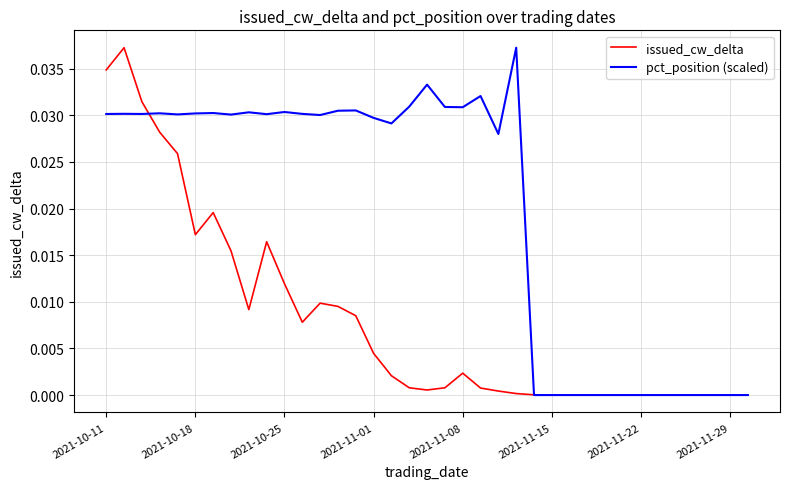

List the series in order of their overall mean, lowest first.

issued_cw_delta, pct_position (scaled)